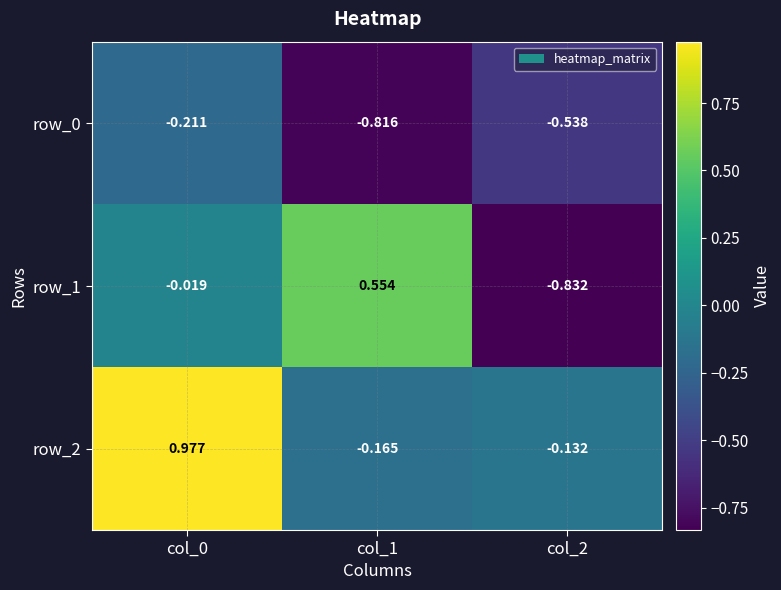

Is the value of row_1 at col_0 greater than the value of row_2 at col_0?

No